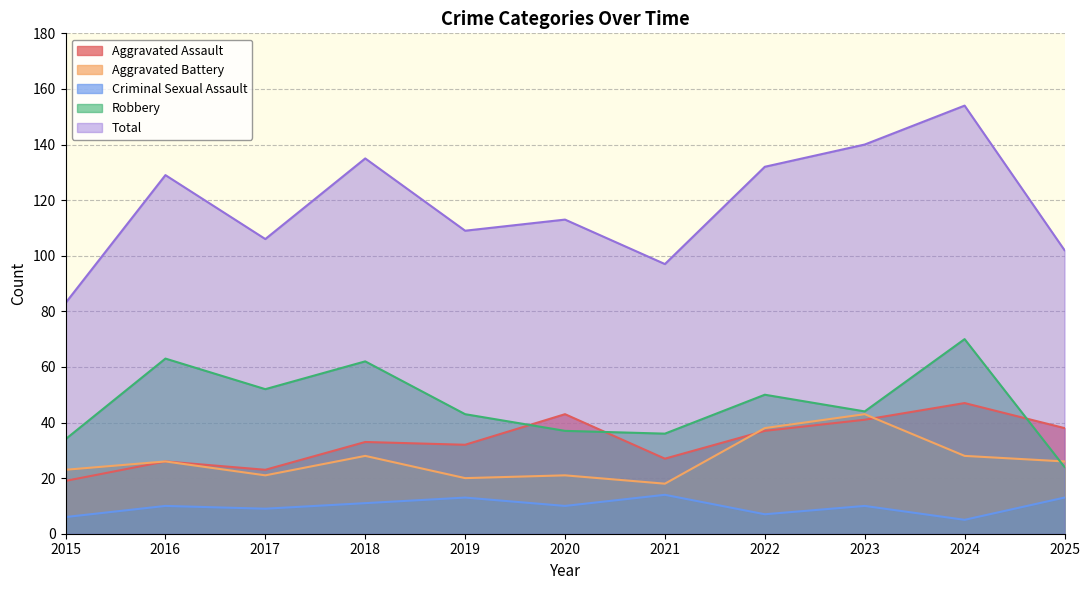

At 2016, list the series in order from largest to smallest.

Total, Robbery, Aggravated Assault, Aggravated Battery, Criminal Sexual Assault